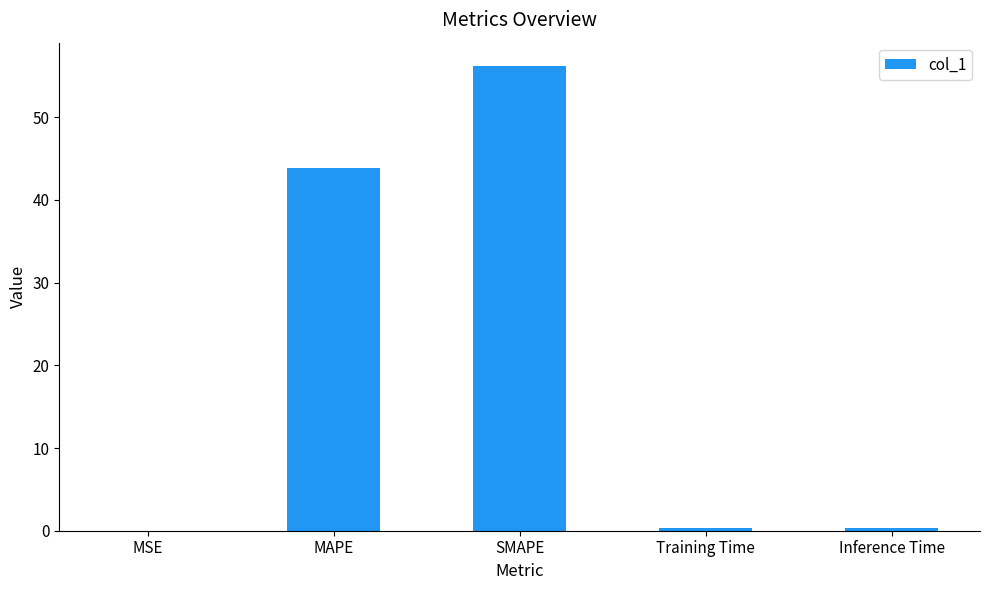

What is the approximate value at SMAPE?

56.2